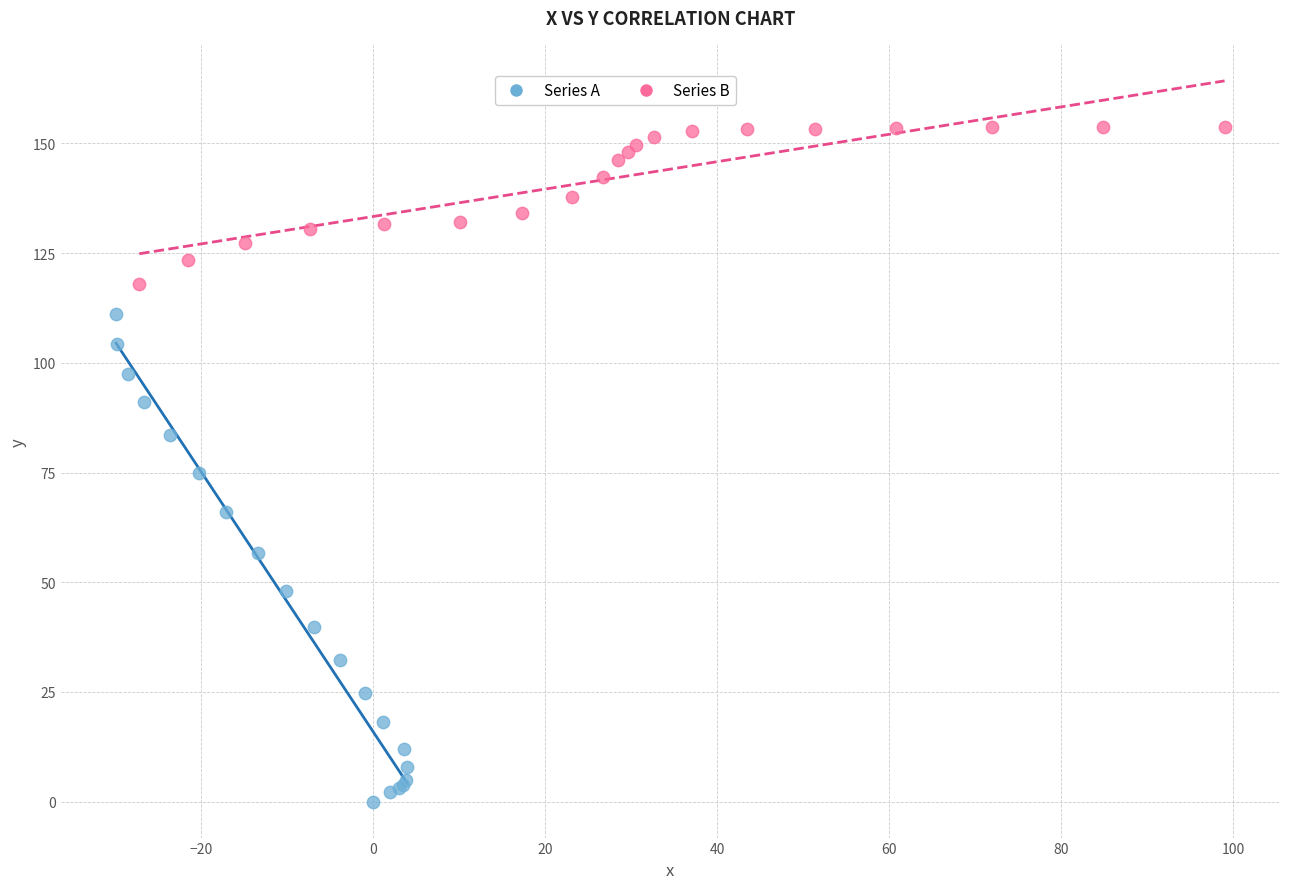

Which series has the widest spread of Y values?

Series A